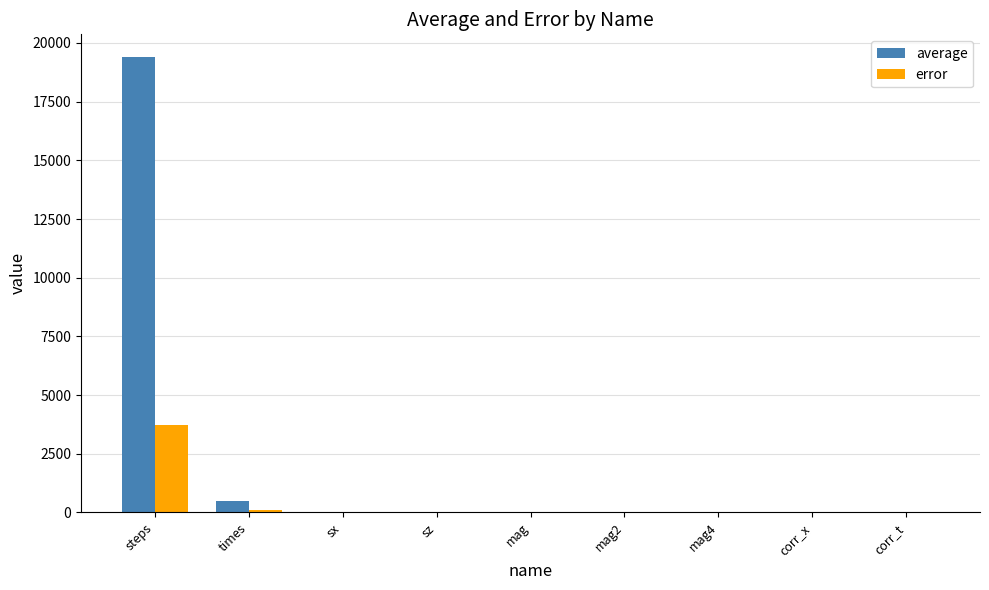

At which category is the sum across all series the highest?

steps